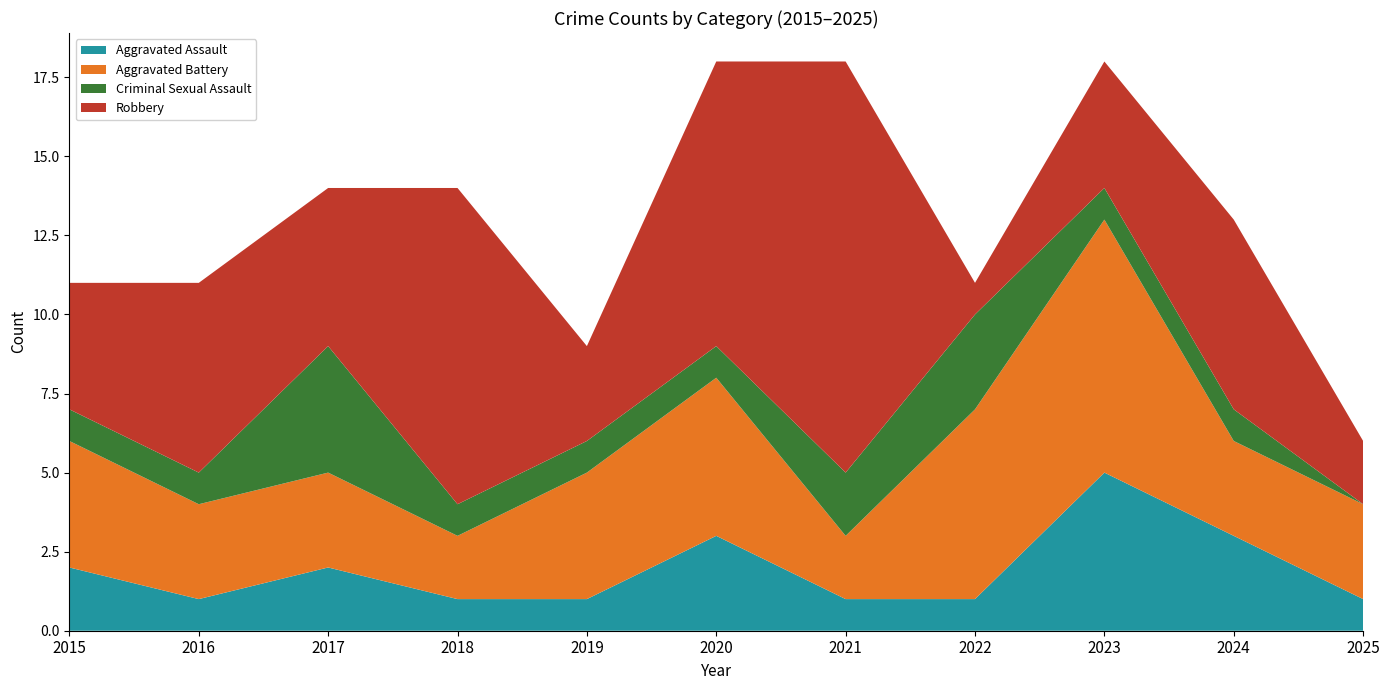

Reading left to right, extract all data points from this chart.

Aggravated Assault: 2015=2	2016=1	2017=2	2018=1	2019=1	2020=3	2021=1	2022=1	2023=5	2024=3	2025=1
Aggravated Battery: 2015=4	2016=3	2017=3	2018=2	2019=4	2020=5	2021=2	2022=6	2023=8	2024=3	2025=3
Criminal Sexual Assault: 2015=1	2016=1	2017=4	2018=1	2019=1	2020=1	2021=2	2022=3	2023=1	2024=1	2025=0
Robbery: 2015=4	2016=6	2017=5	2018=10	2019=3	2020=9	2021=13	2022=1	2023=4	2024=6	2025=2